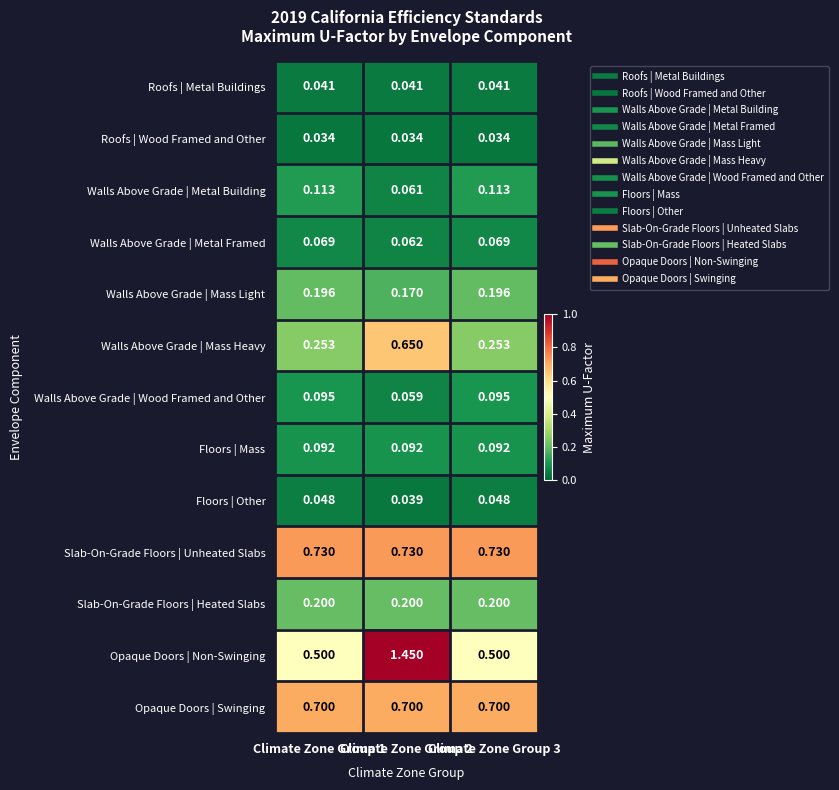

Which series has the largest range (max minus min)?

Opaque Doors | Non-Swinging